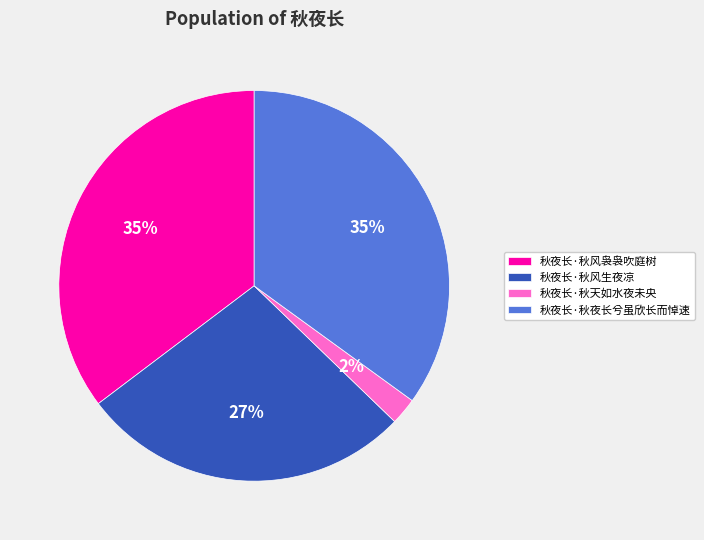

To the nearest percent, what is the average slice percentage?

25%